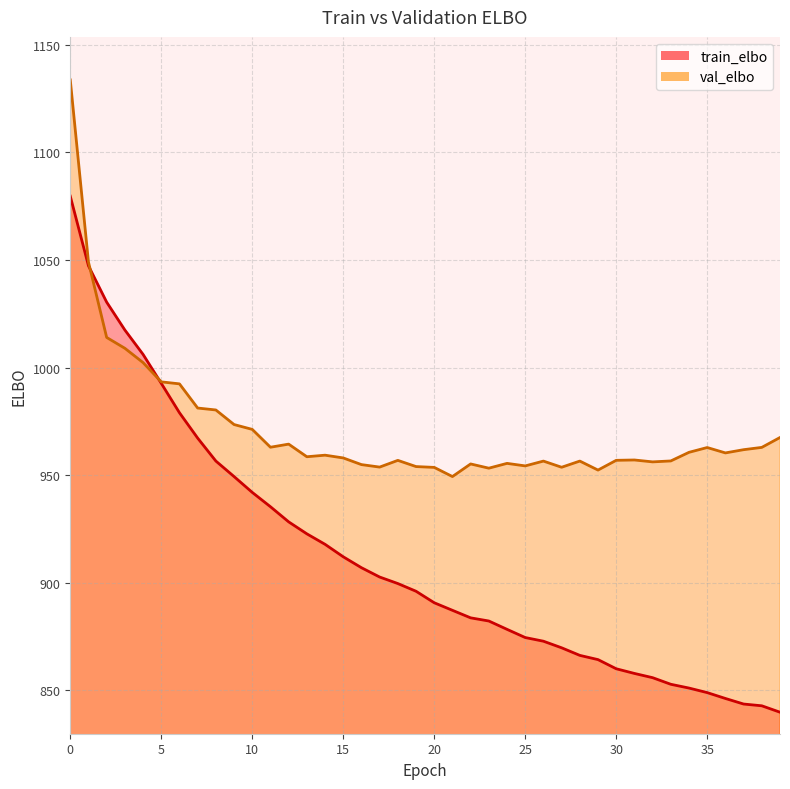

Which series changed the most between 11 and 39?

train_elbo